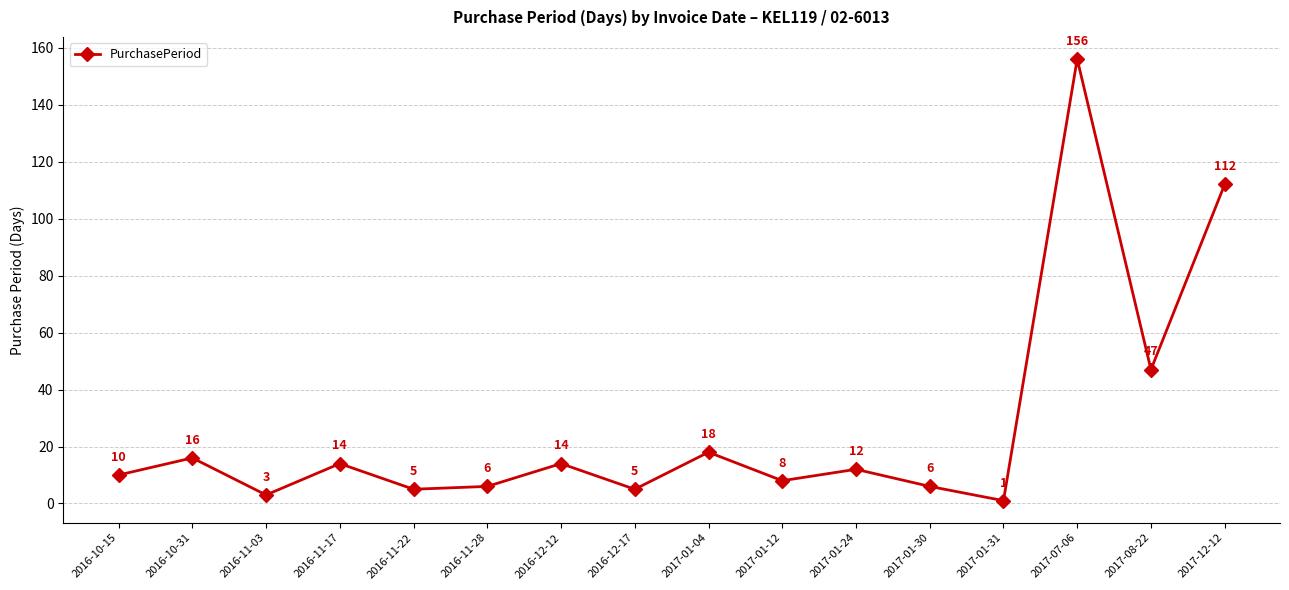

True or false: there are more than 1 points higher than both neighbors.

True